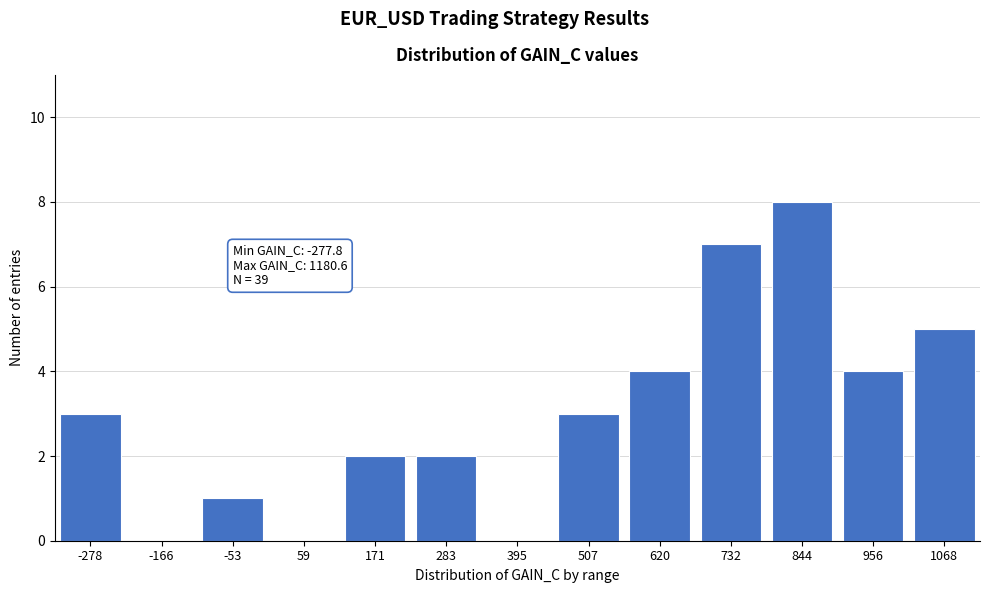

Reading left to right, list all the values displayed in this chart.

-278=3	-166=0	-53=1	59=0	171=2	283=2	395=0	507=3	620=4	732=7	844=8	956=4	1068=5